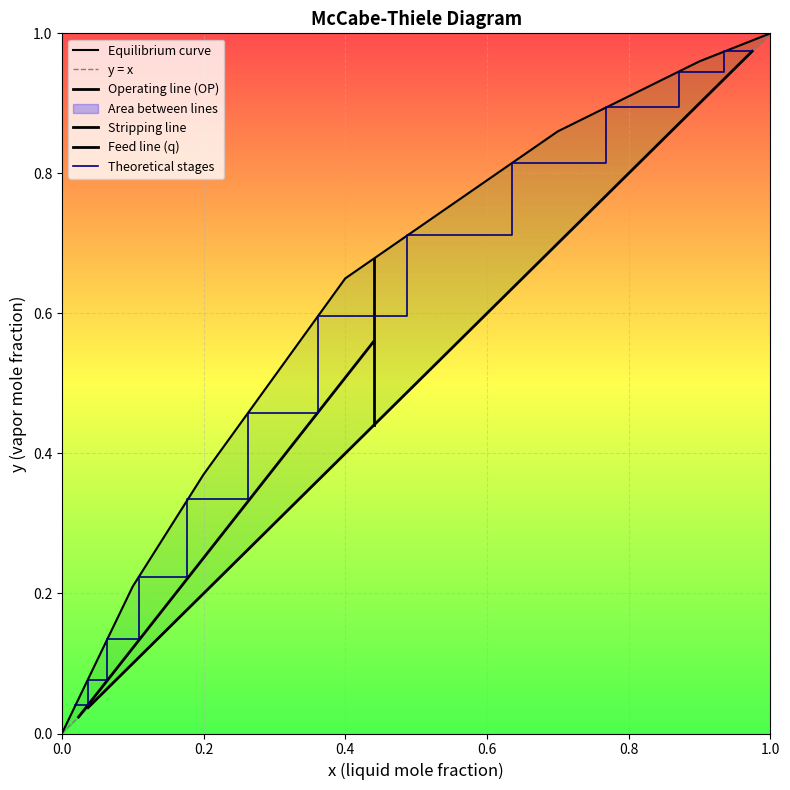

Is it true that the value at 0.9341 is 0.6?

False